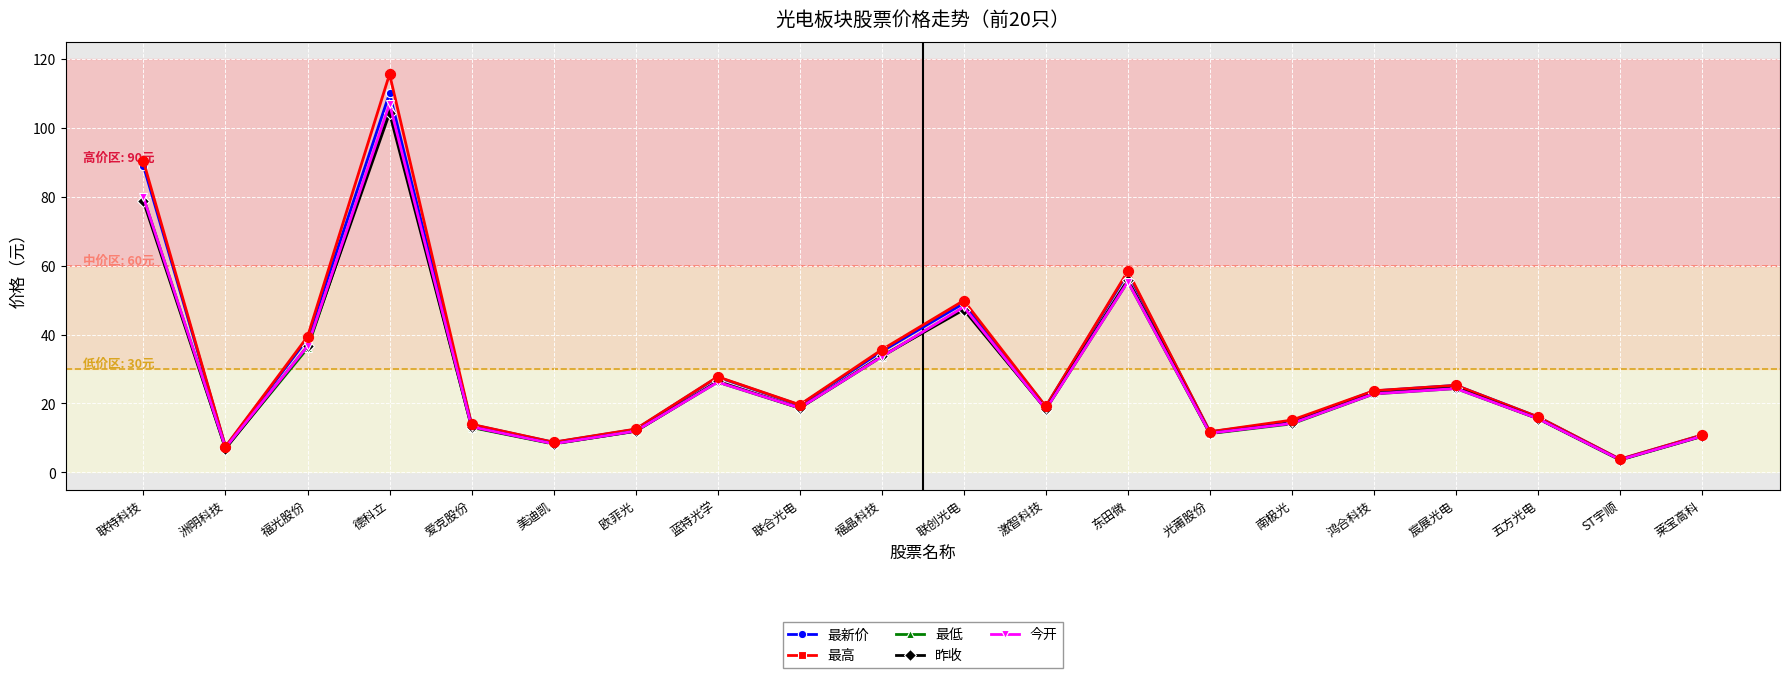

What is the spread (max minus min) of values at ST宇顺?

0.3